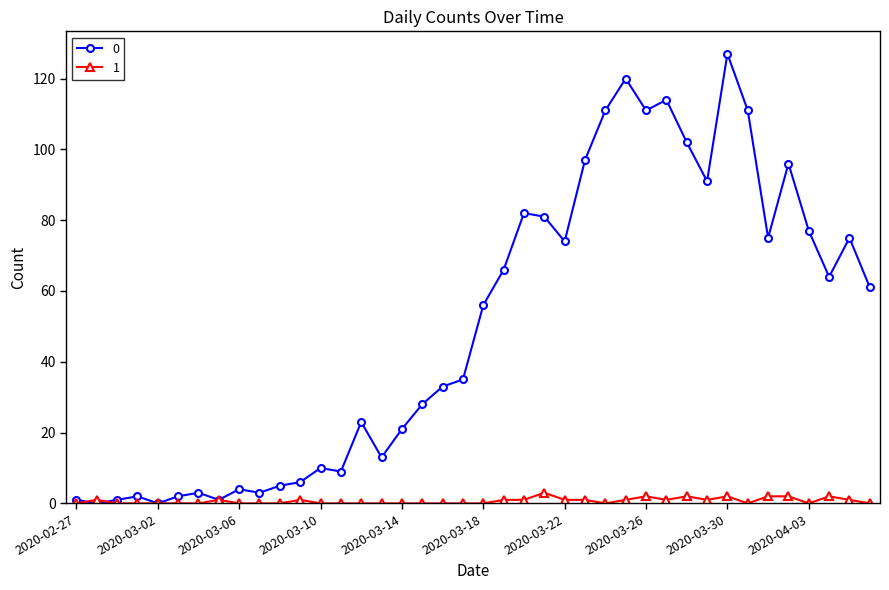

True or false: 1 has more than 1 interior local peaks.

True